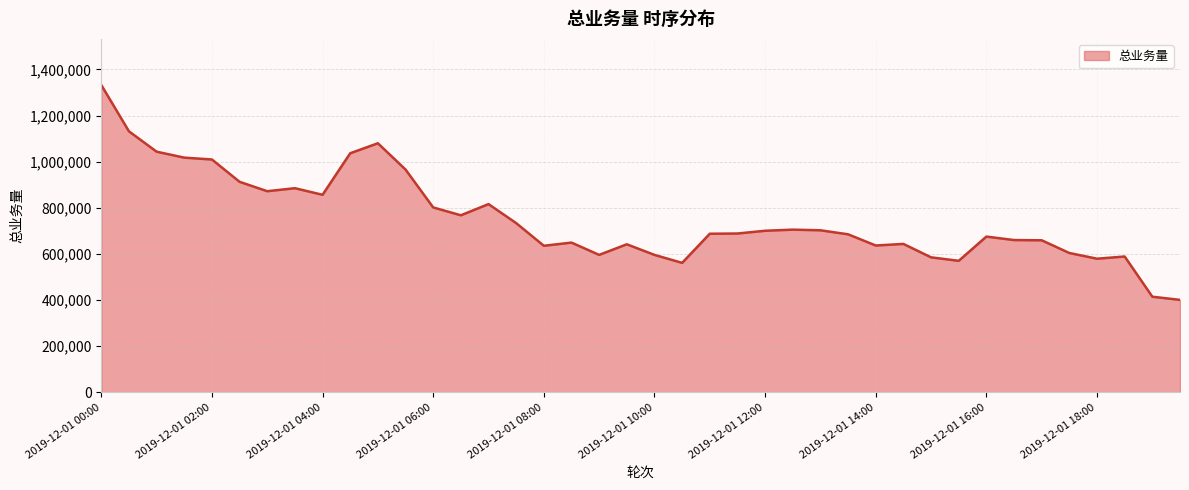

What is the difference between the maximum and minimum values?

931620